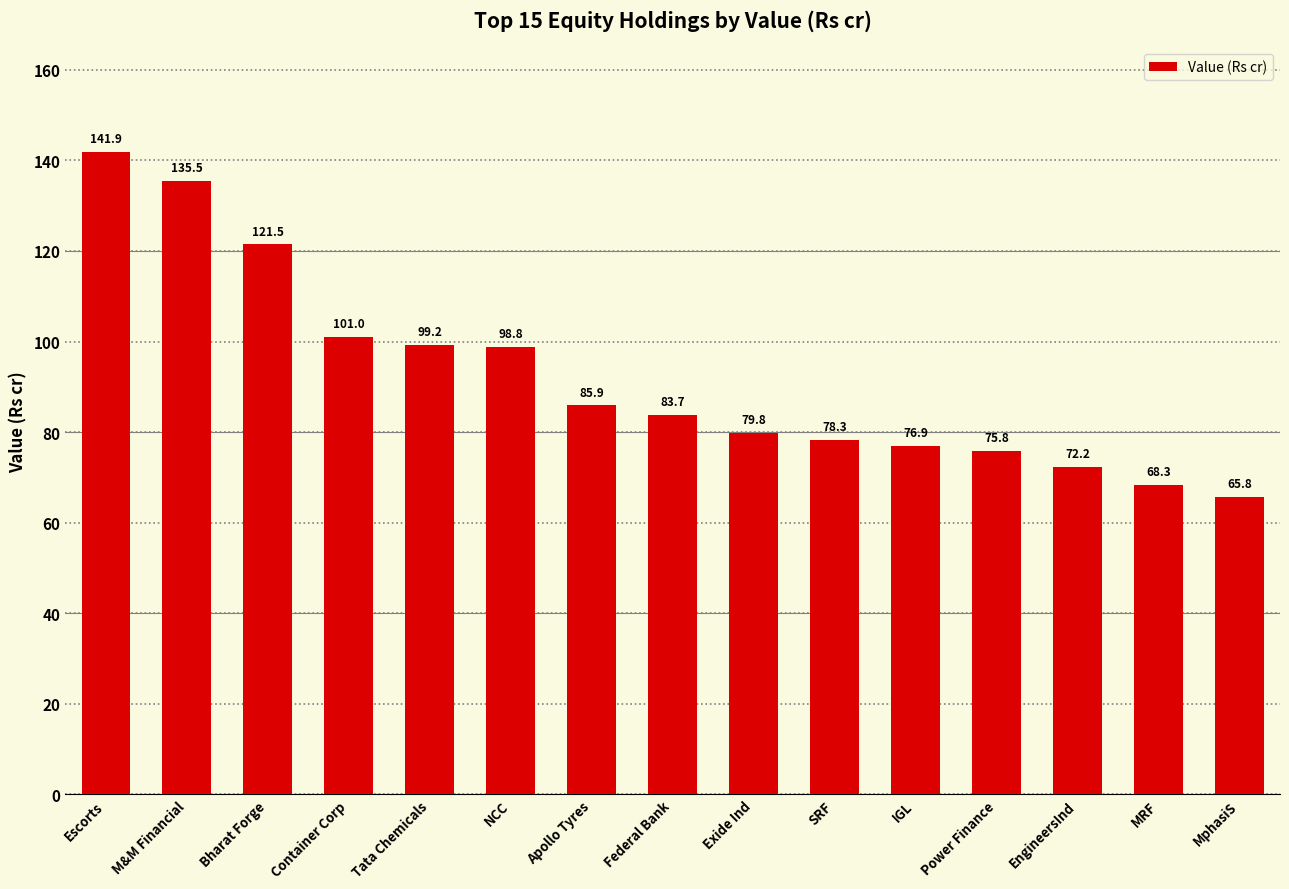

Reading right to left, transcribe all the data shown in this chart.

MphasiS=65.8	MRF=68.3	EngineersInd=72.2	Power Finance=75.8	IGL=76.9	SRF=78.3	Exide Ind=79.8	Federal Bank=83.7	Apollo Tyres=85.9	NCC=98.8	Tata Chemicals=99.2	Container Corp=101.0	Bharat Forge=121.5	M&M Financial=135.5	Escorts=141.9